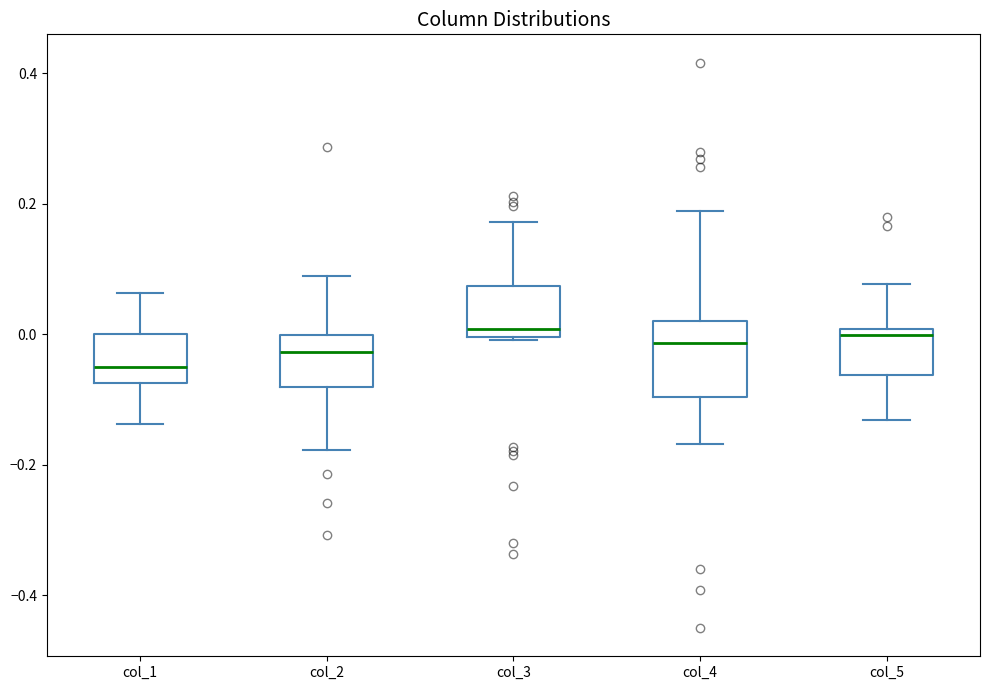

Reading left to right, read every box against the y-axis: the position of its median line, the range the box covers, and the ends of its whiskers. The values are not printed on the chart, so give them approximately, as read against the axis.

col_1: median -0.04, box -0.08 to 0.00, whiskers -0.14 to 0.06
col_2: median -0.02, box -0.08 to 0.00, whiskers -0.18 to 0.08
col_3: median 0.00 (just above the box's lower edge), box 0.00 to 0.08, whiskers 0.00 to 0.18
col_4: median -0.02, box -0.10 to 0.02, whiskers -0.16 to 0.18
col_5: median 0.00 (just below the box's upper edge), box -0.06 to 0.00, whiskers -0.14 to 0.08